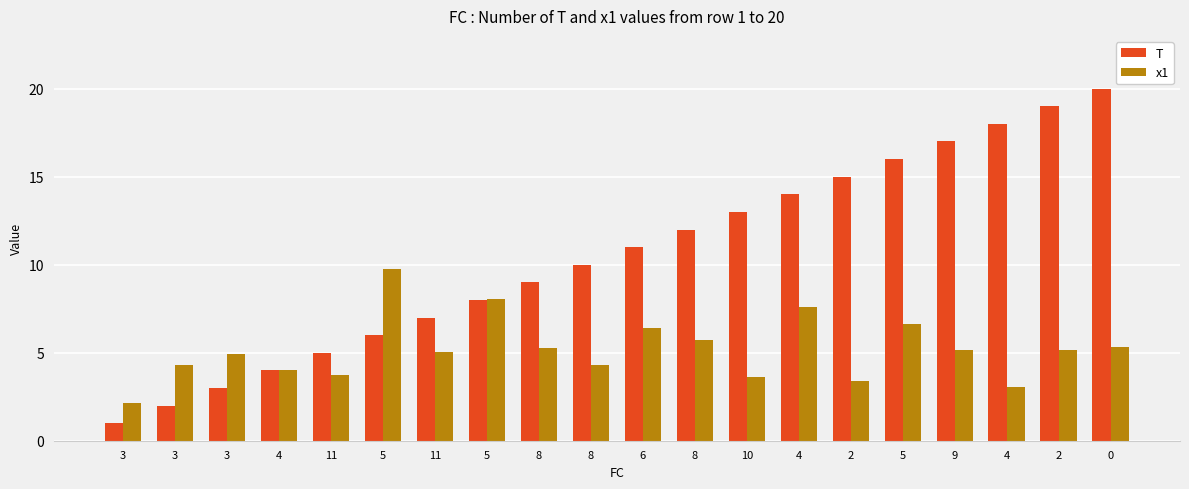

True or false: x1 has a value of 8.1 at 0.

False